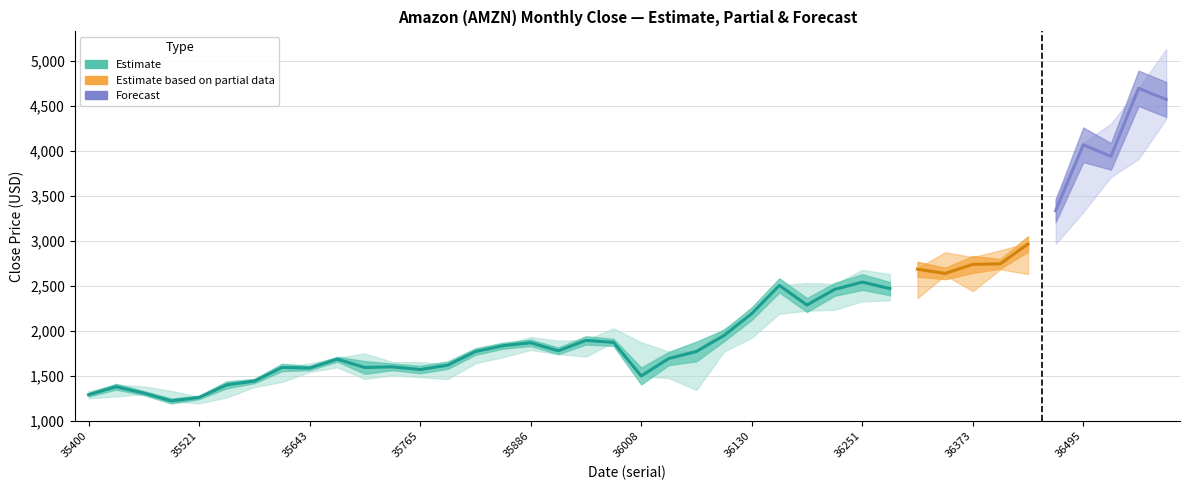

Is it true that Low equals 663.2 at 8?

False